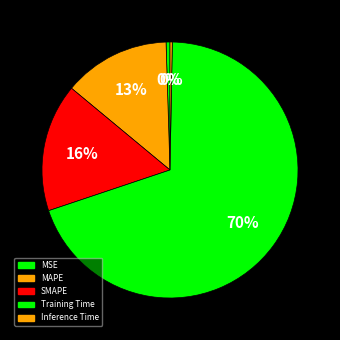

Does any single category account for the majority?

Yes